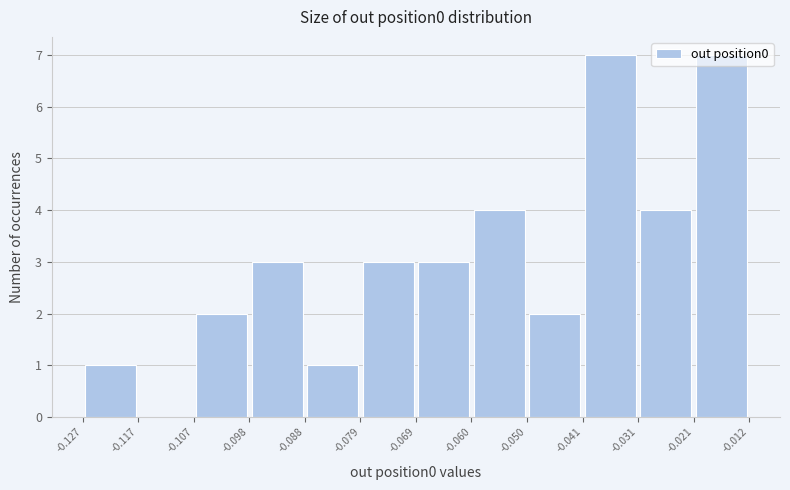

Reading left to right, transcribe this chart: for each bar, give the range it covers on the x-axis and its height. The values are not printed on the chart, so give them approximately, as read against the axis.

-0.127 to -0.117: 1
-0.117 to -0.107: 0
-0.107 to -0.098: 2
-0.098 to -0.088: 3
-0.088 to -0.079: 1
-0.079 to -0.069: 3
-0.069 to -0.060: 3
-0.060 to -0.050: 4
-0.050 to -0.041: 2
-0.041 to -0.031: 7
-0.031 to -0.021: 4
-0.021 to -0.012: 7